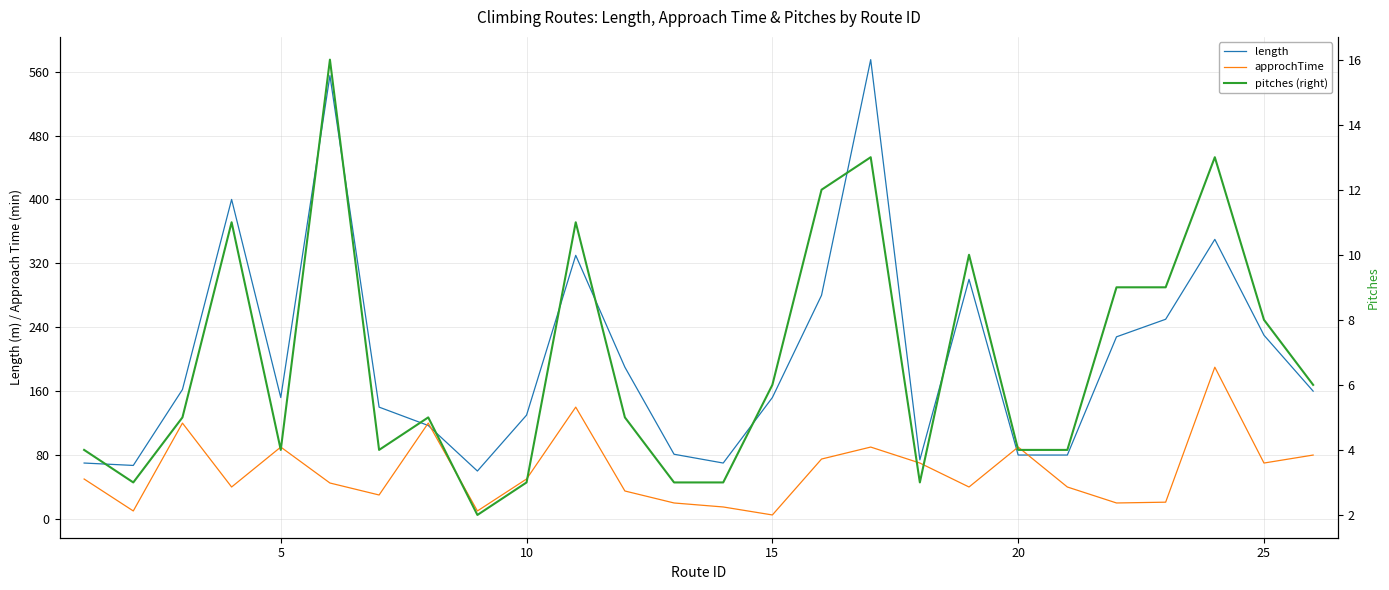

How many lines are shown in the chart?

3